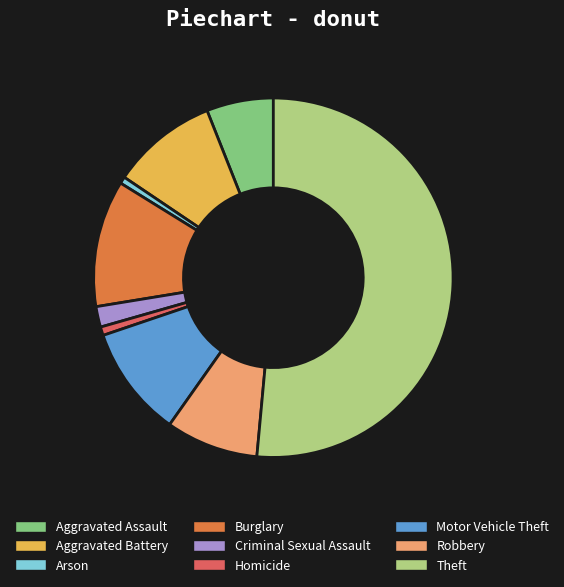

What is the largest slice in the pie chart?

Theft